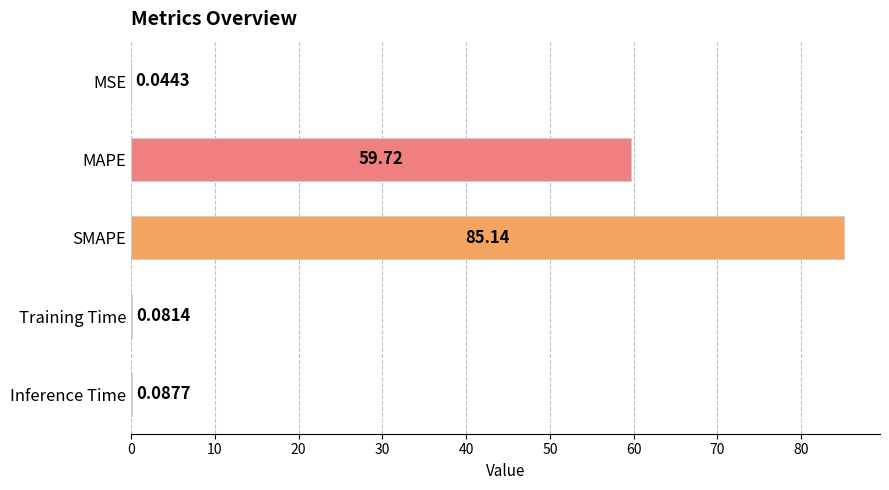

At which label is the value closest to 42?

MAPE